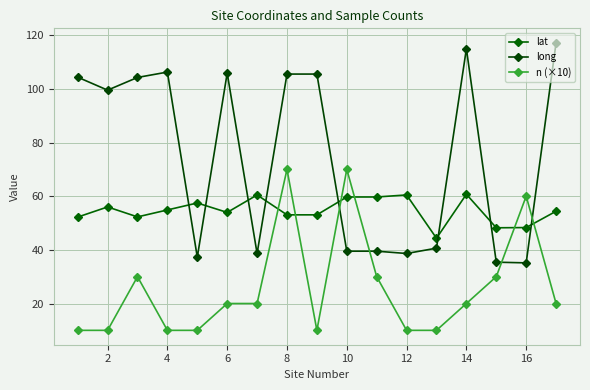

How many lines are shown in the chart?

3